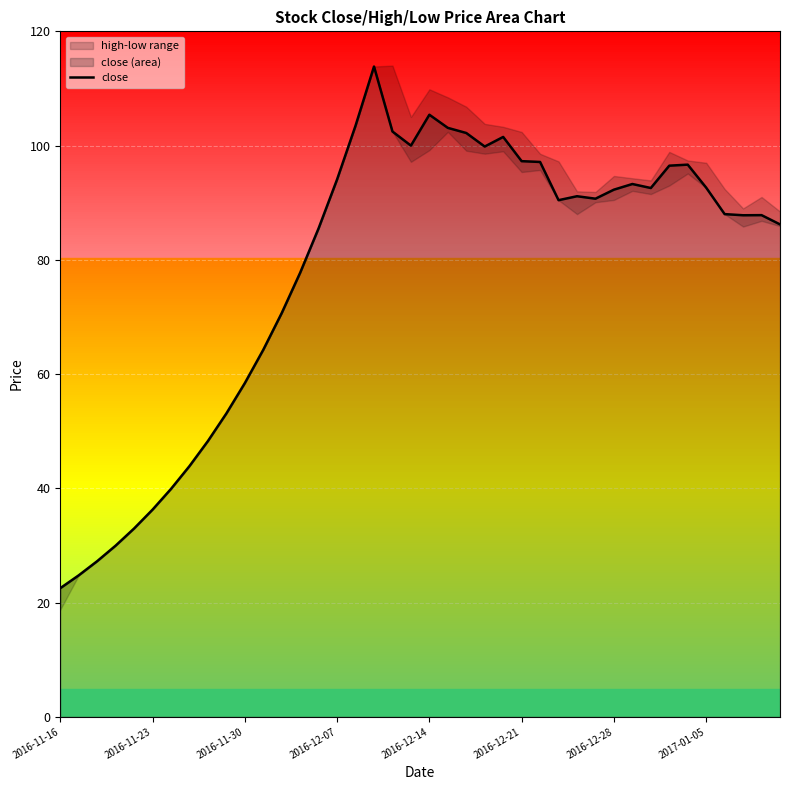

True or false: close has a value of 160.9 at 2016-12-28.

False